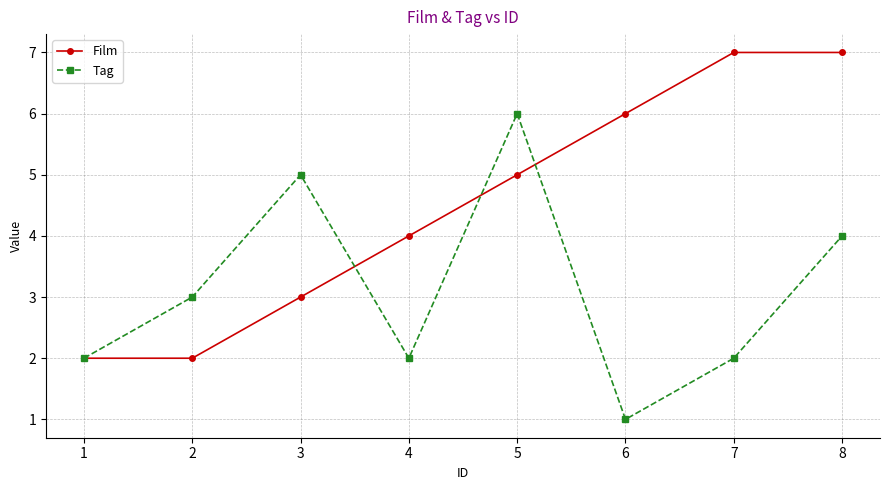

Rank the series at 4 from lowest to highest value.

Tag, Film